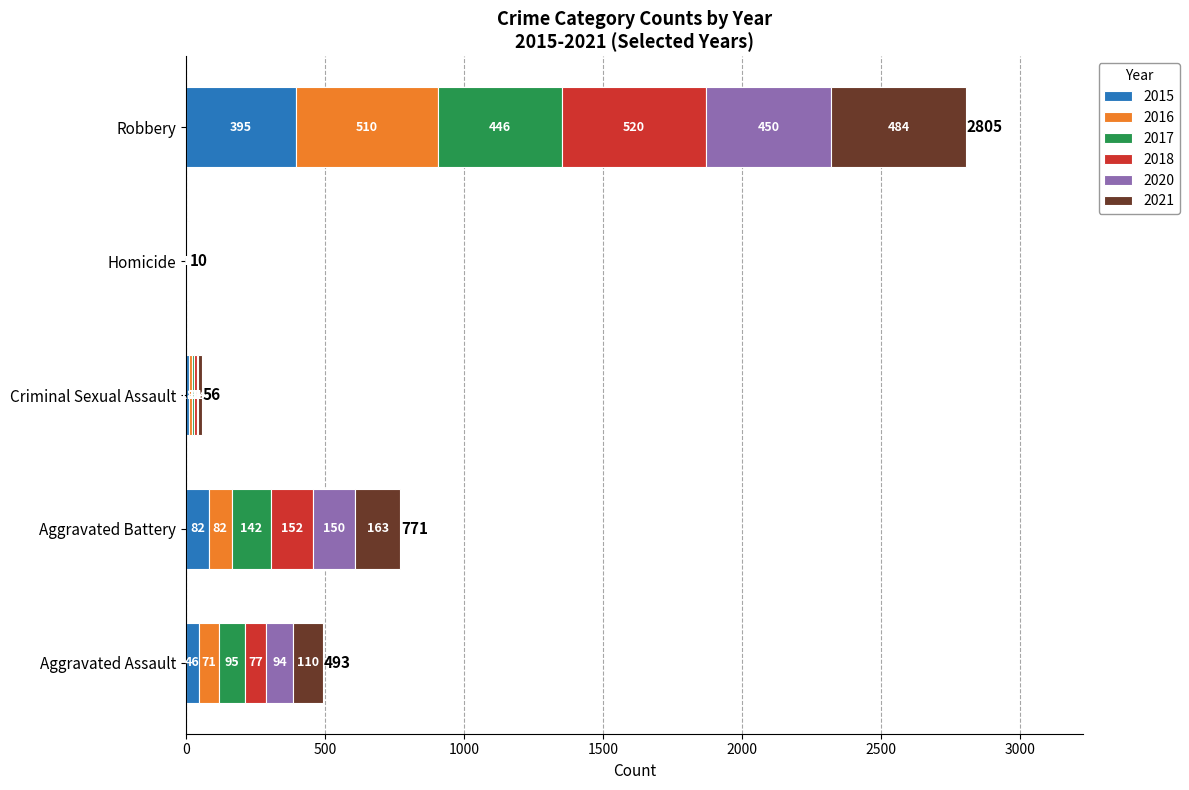

Is it true that 2015 equals -149 at Homicide?

False